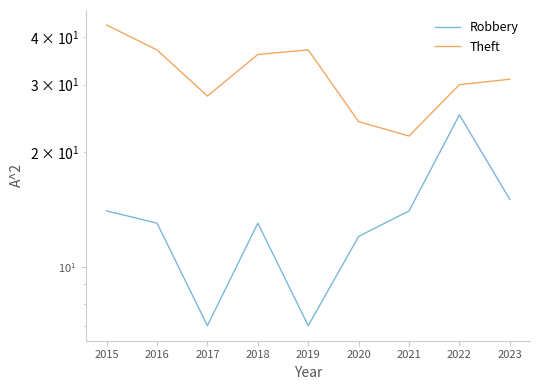

What is the maximum value shown in the chart?

43